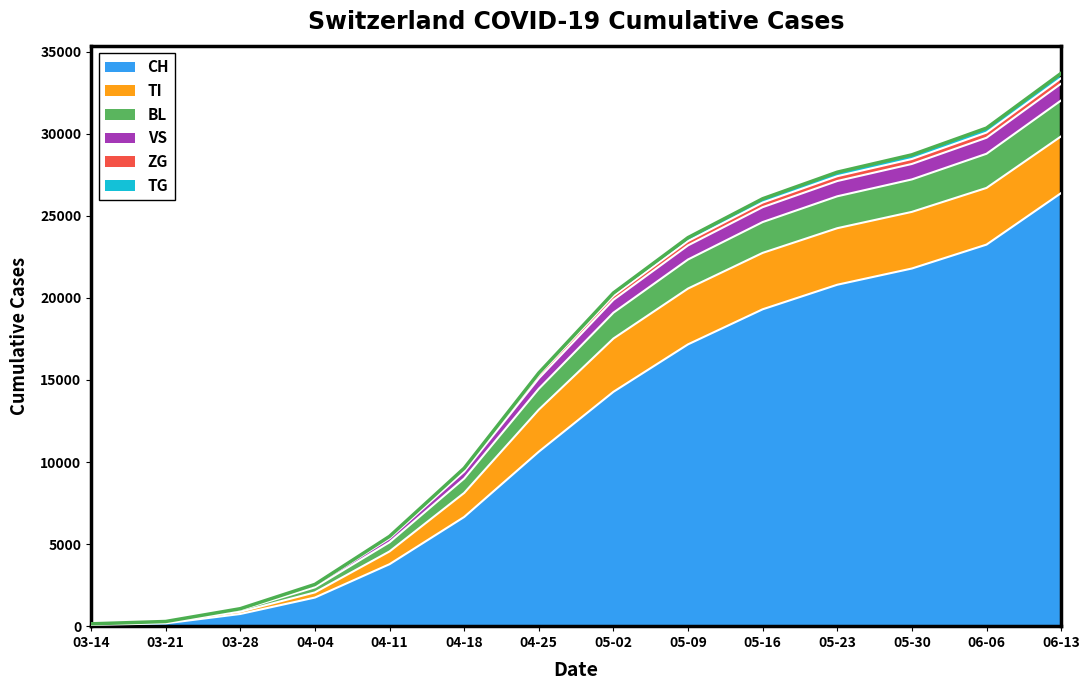

Which category has the highest value in the CH series?

06-13